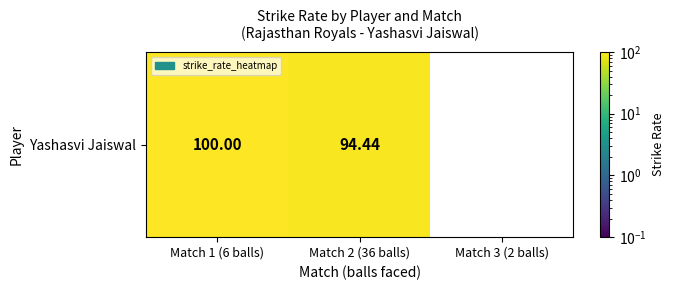

At which label is the value closest to 50?

Match 2 (36 balls)